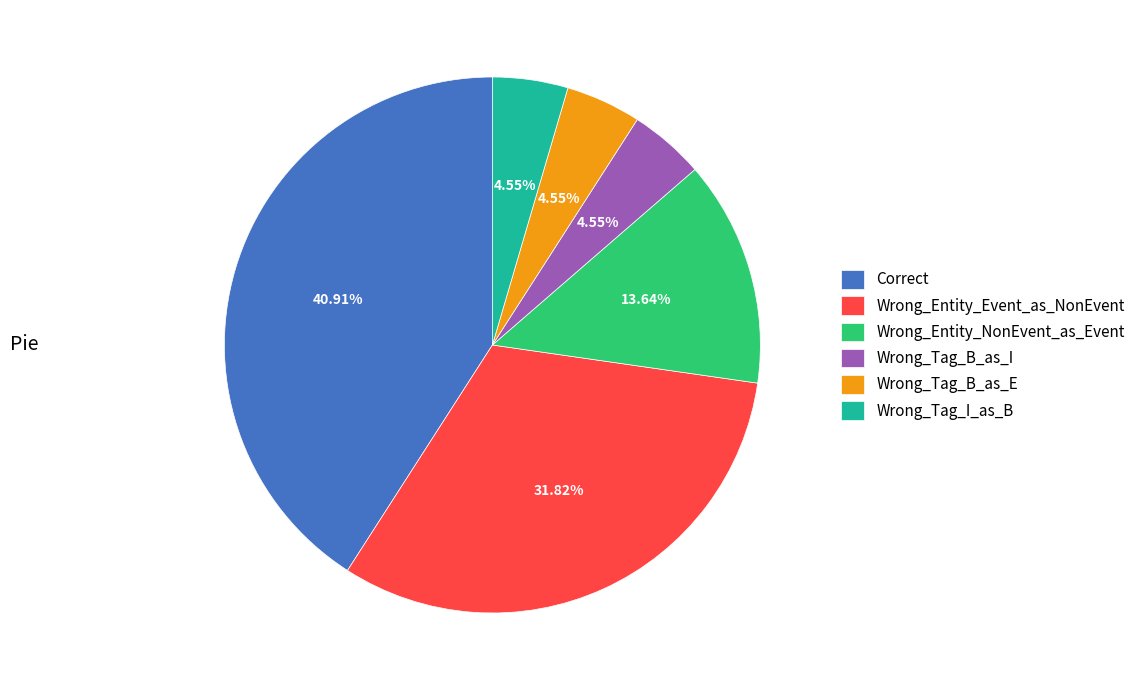

To the nearest percent, what percentage of the pie is Wrong_Entity_Event_as_NonEvent?

32%